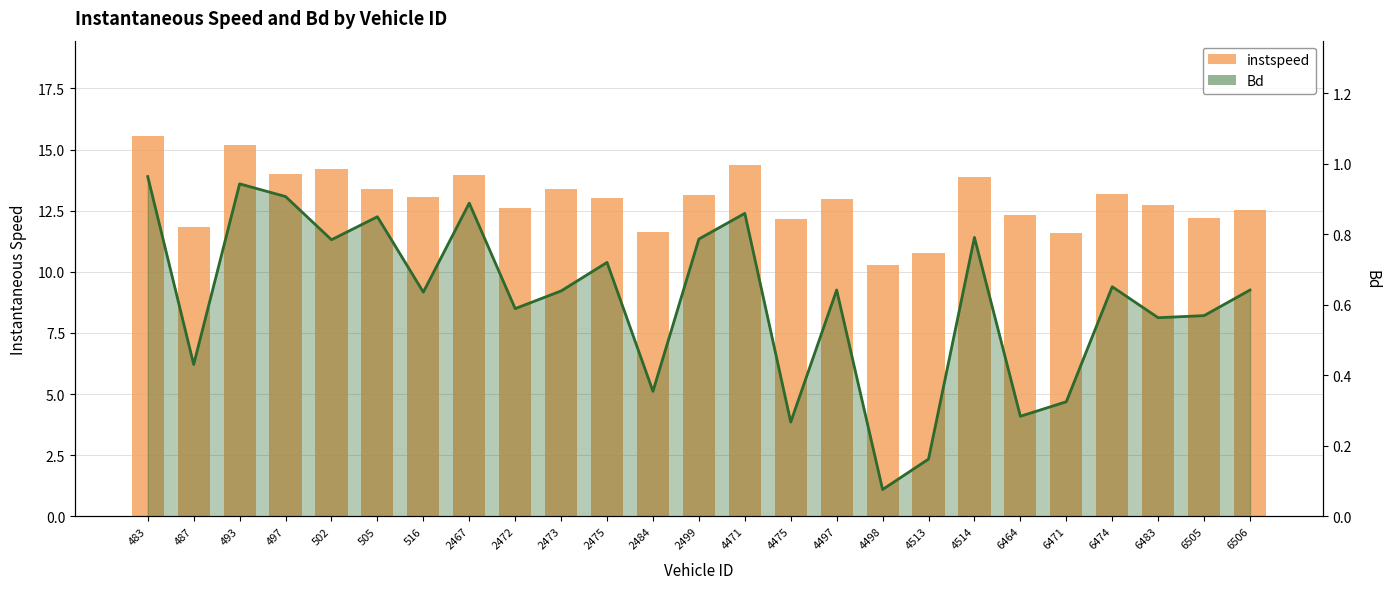

How many bars are there in total?

50